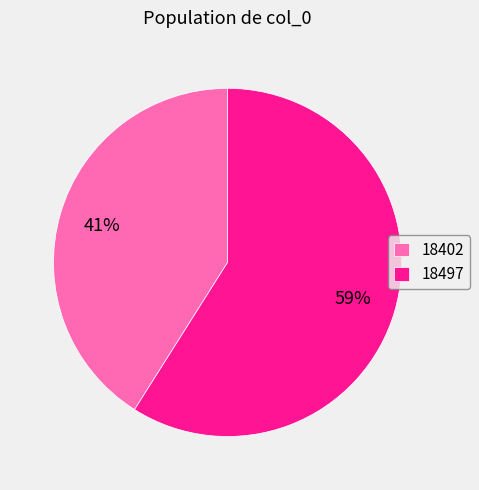

Count the number of slices in the pie.

2